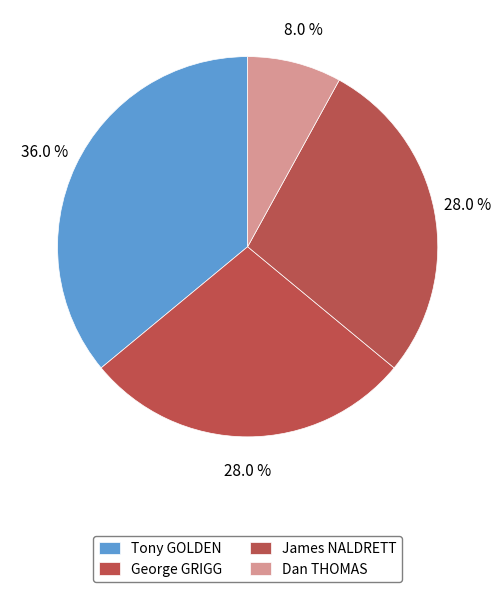

To the nearest percent, what portion does Dan THOMAS represent?

8%